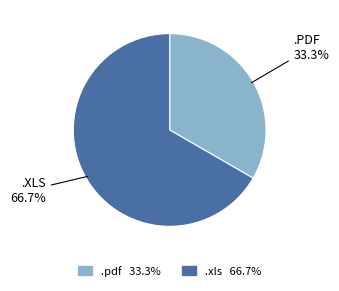

Does .xls account for over 50% of the chart?

Yes